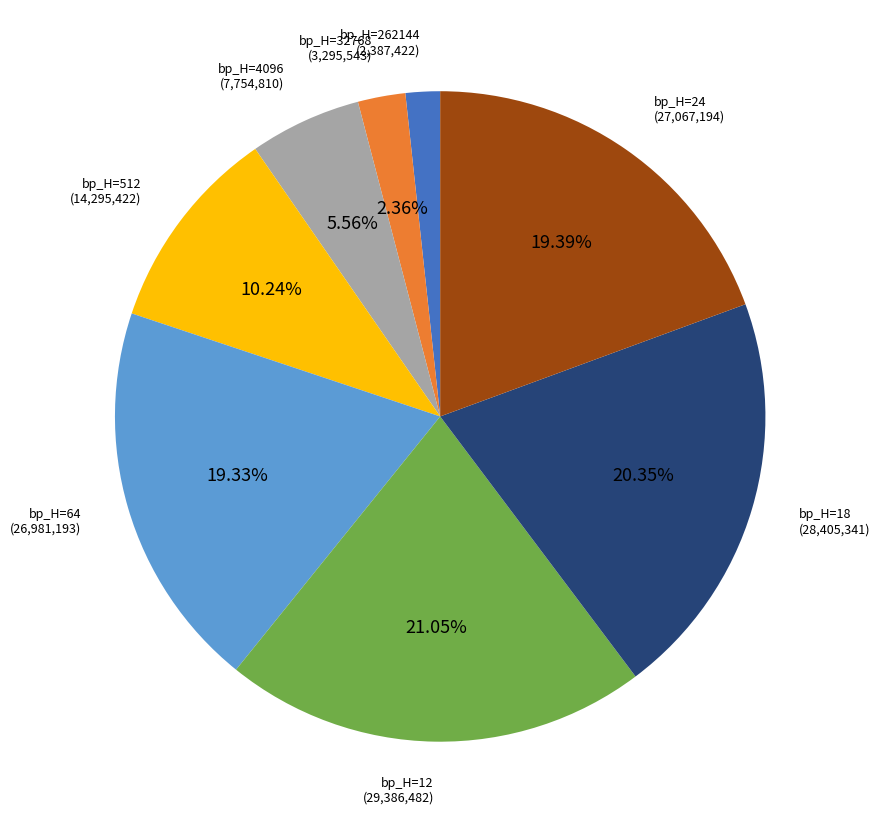

Does any single category account for the majority?

No